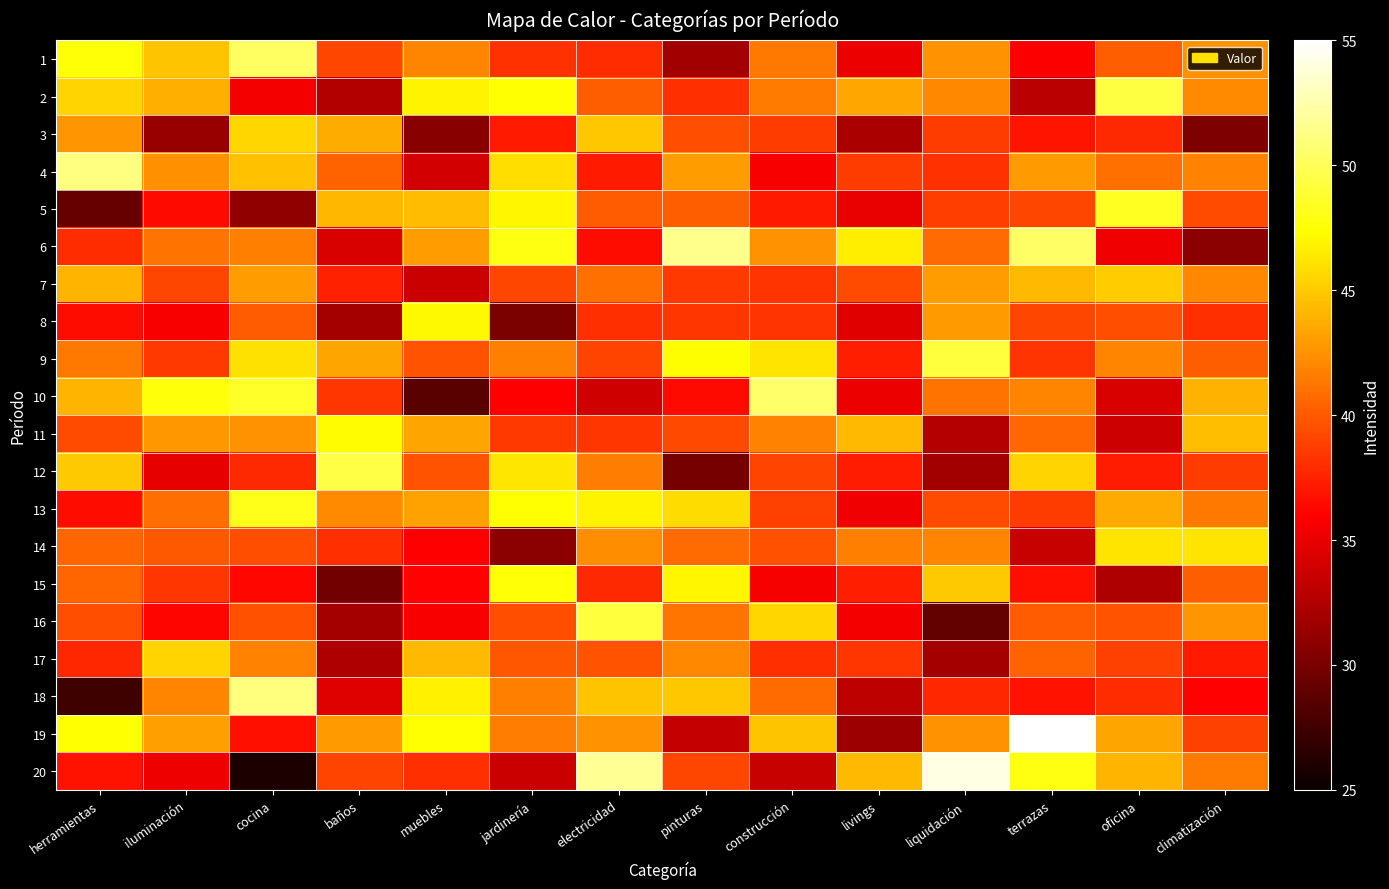

How many series are shown in this chart?

20